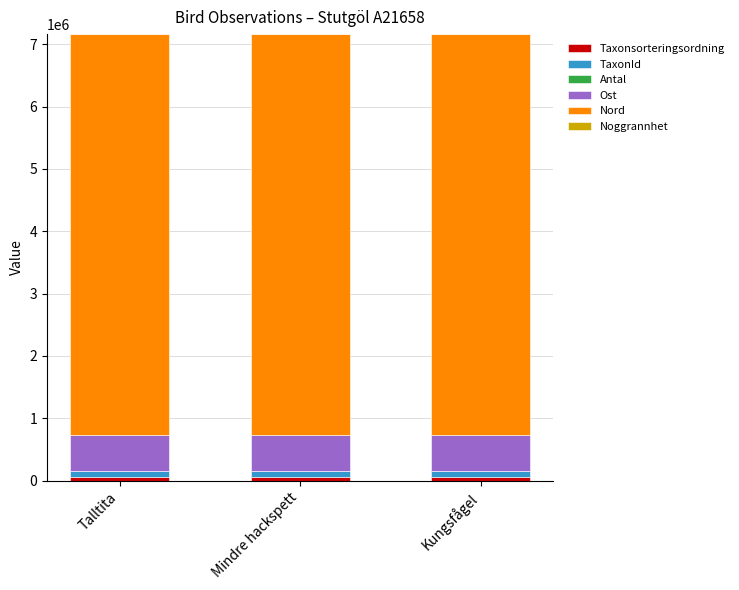

Which has a higher value, Kungsfågel or Mindre hackspett?

Kungsfågel